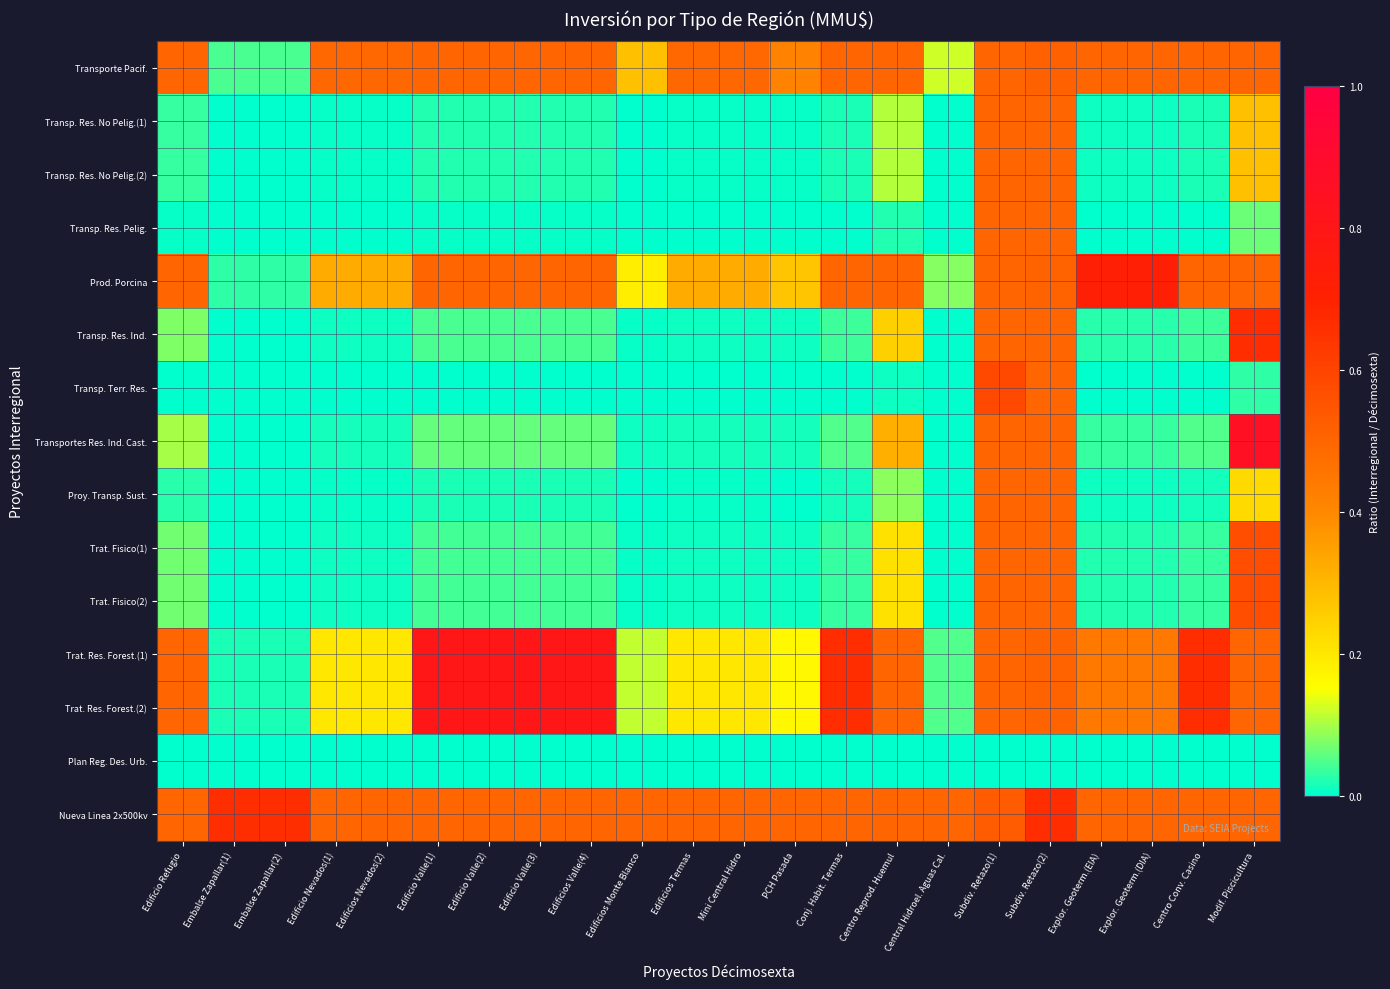

What is the spread (max minus min) of values at Edificio Nevados(1)?

0.5